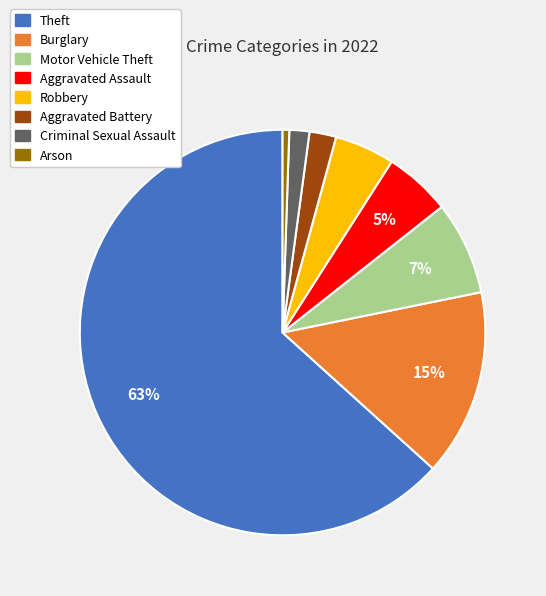

Between Arson and Robbery, which is larger?

Robbery